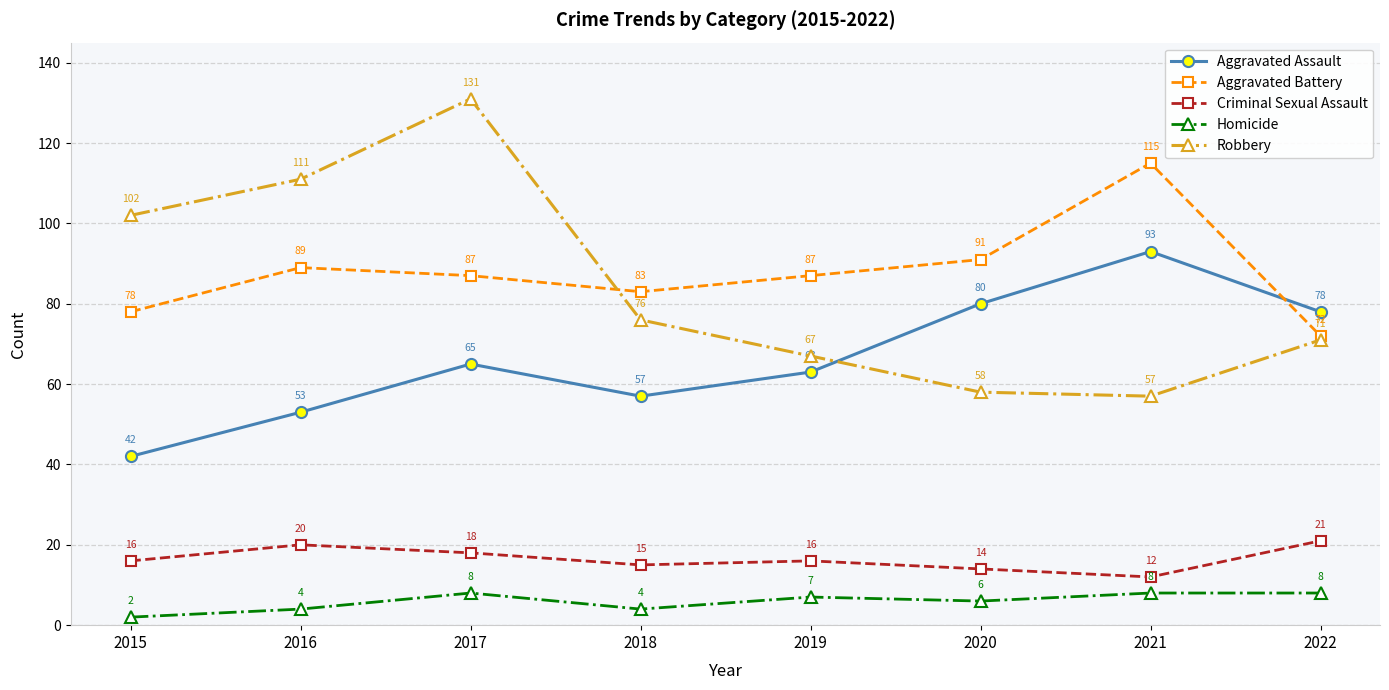

In Aggravated Battery, how many points are lower than both neighbors (excluding endpoints)?

1